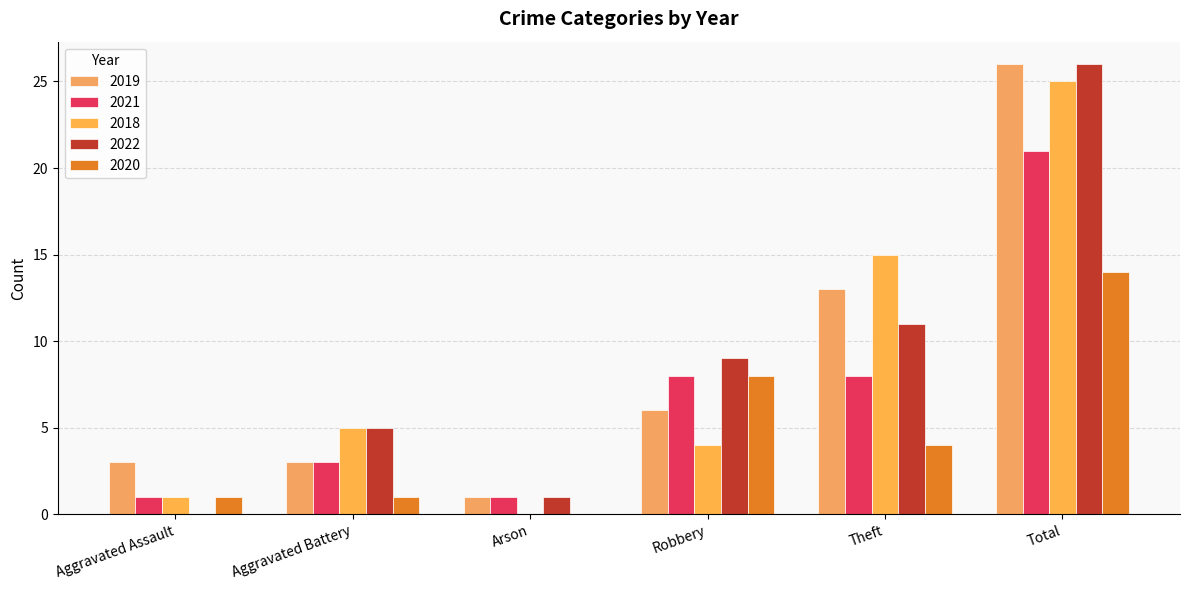

Rank the series by their maximum value, from lowest to highest.

2020, 2021, 2018, 2019, 2022